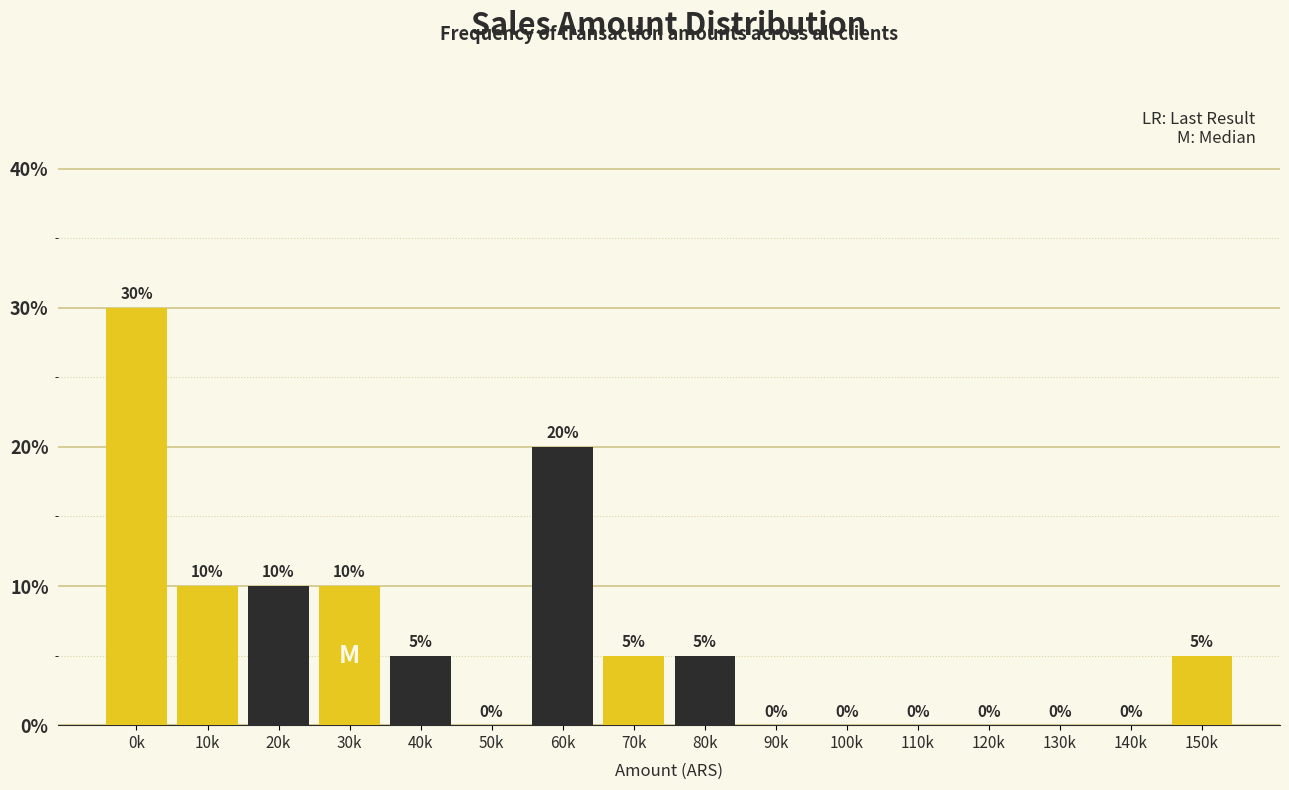

Reading left to right, list all the values displayed in this chart.

0k=30	10k=10	20k=10	30k=10	40k=5	50k=0	60k=20	70k=5	80k=5	90k=0	100k=0	110k=0	120k=0	130k=0	140k=0	150k=5